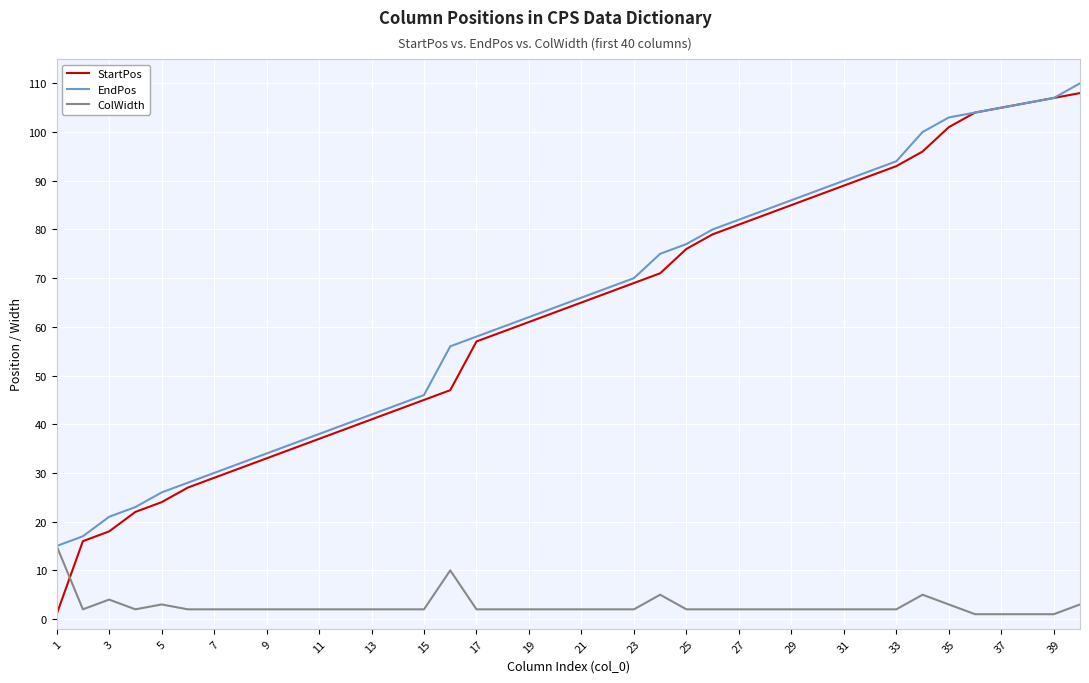

Is this an area chart (filled region under the line)?

No